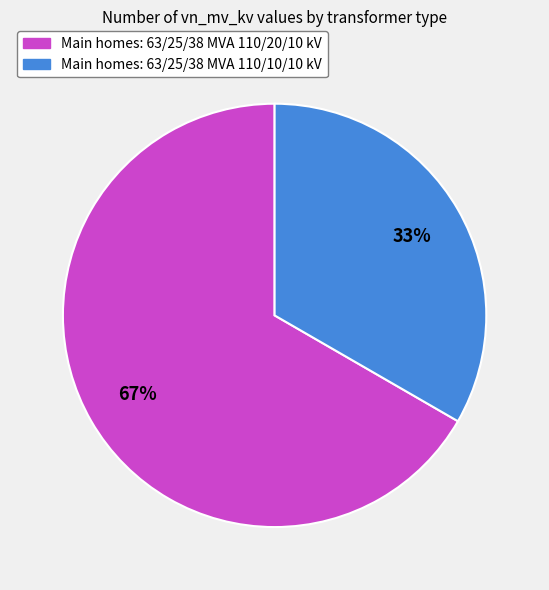

The Main homes: 63/25/38 MVA 110/10/10 kV slice represents 25% of the pie. True or false?

False